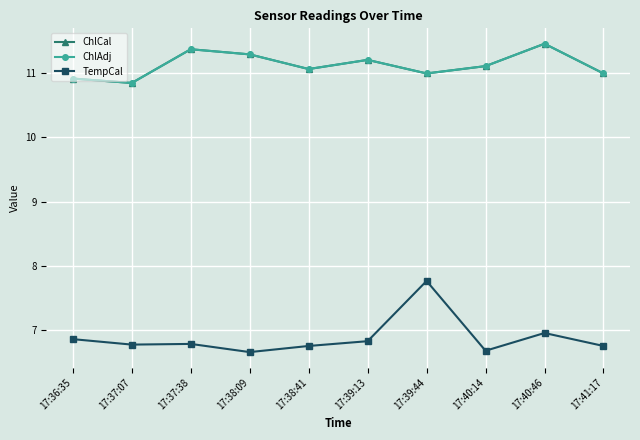

Is this an area chart (filled region under the line)?

No